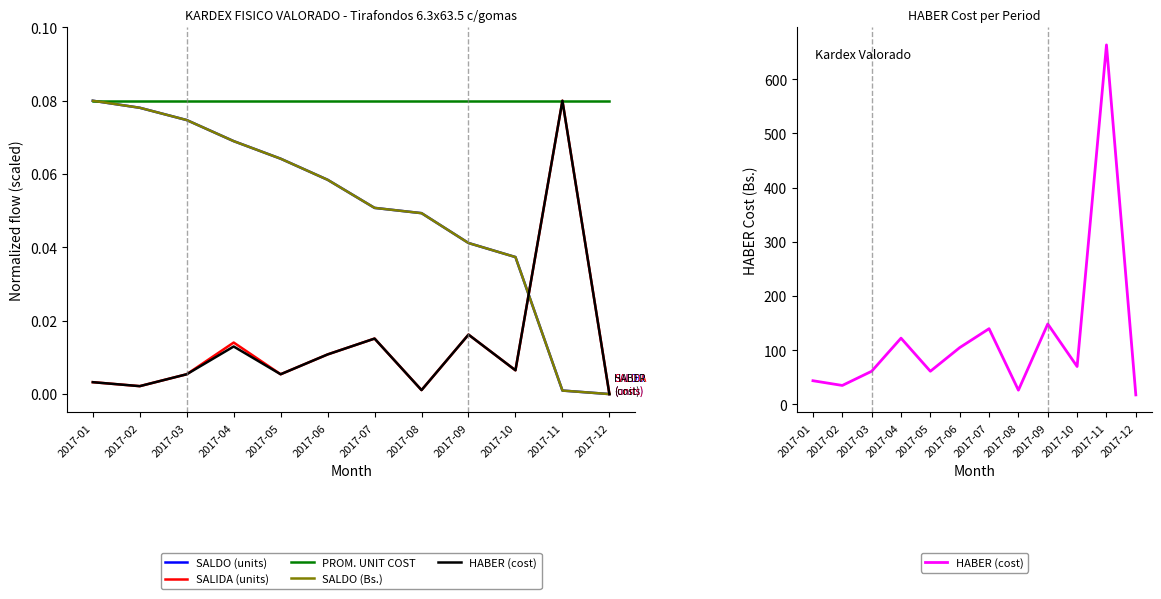

Between 2017-04 and 2017-08, which is larger?

2017-04